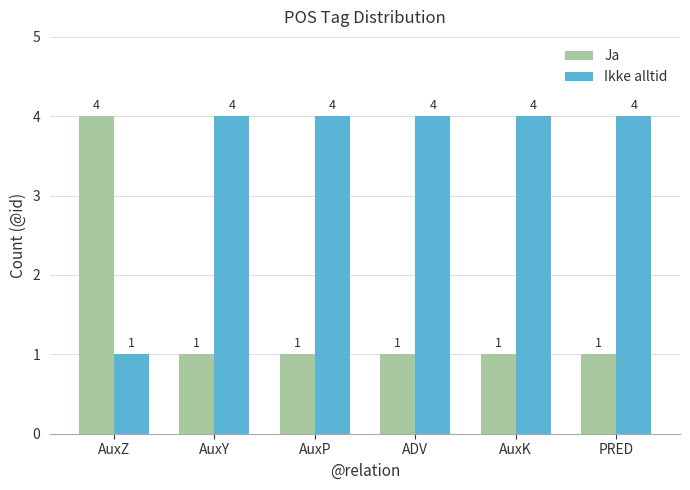

Read the Ja value at AuxY.

1